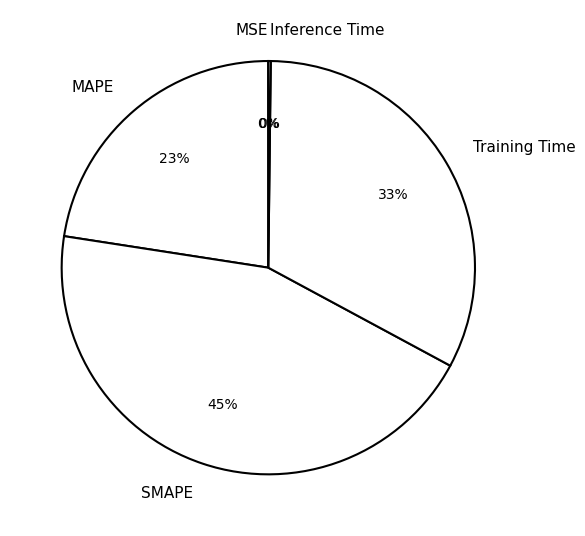

Does MAPE represent more than half of the total?

No